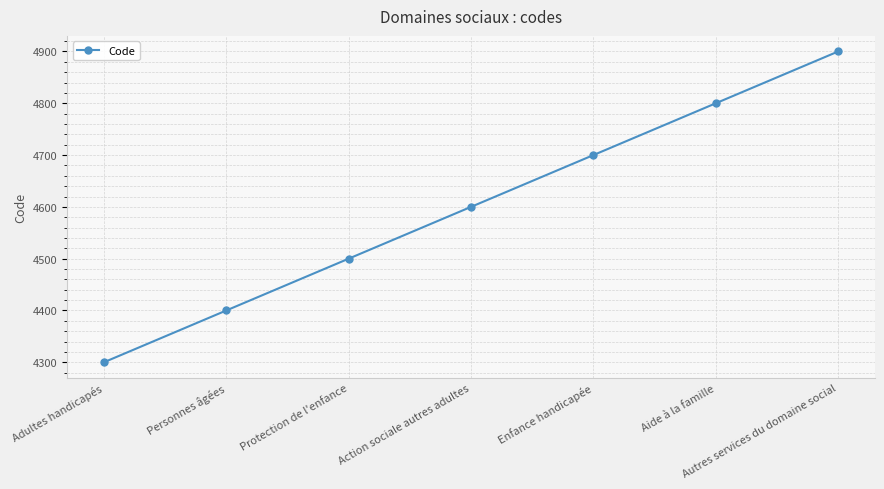

Is it true that the value at Enfance handicapée is 2097?

False